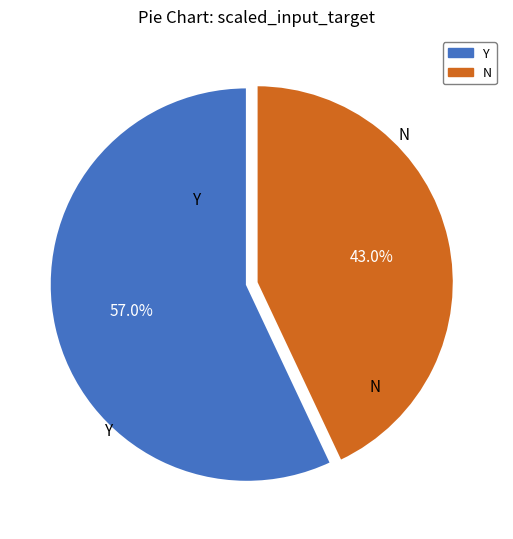

Between N and Y, which is larger?

Y